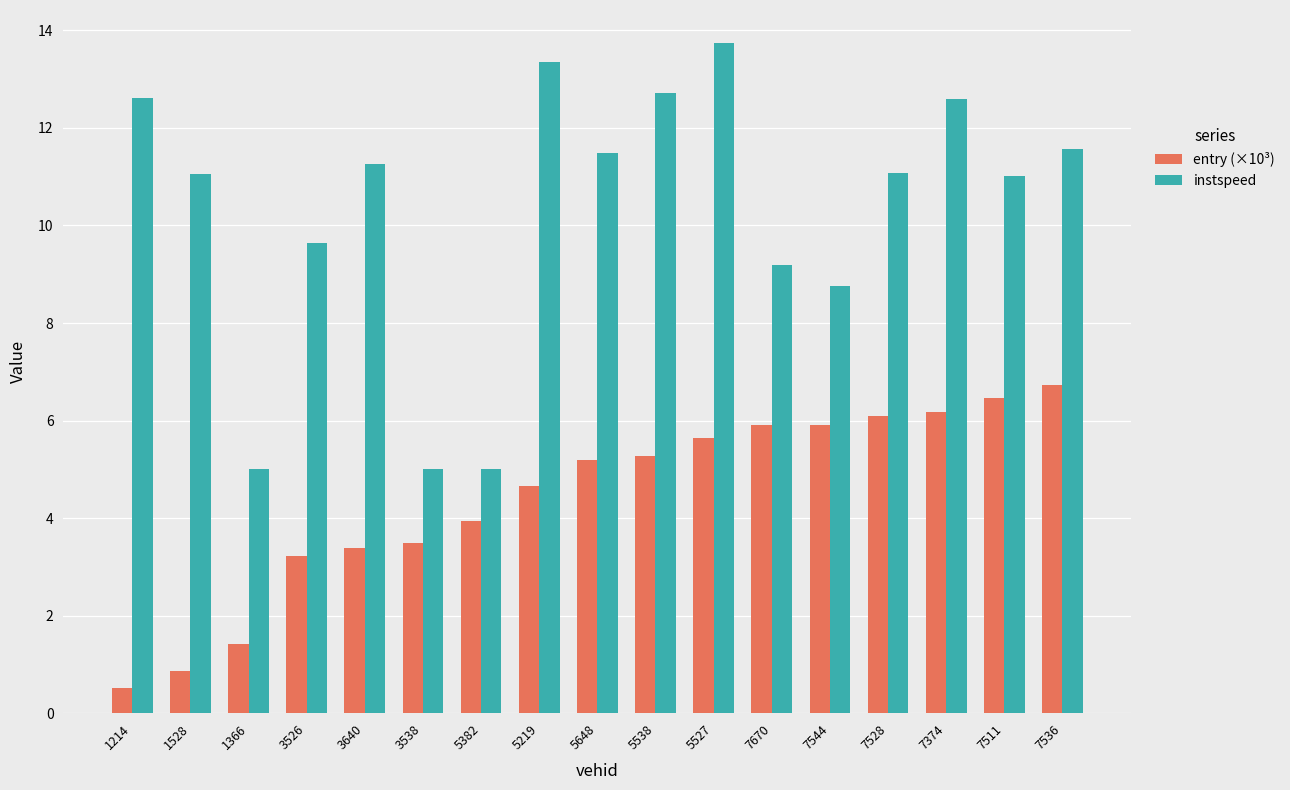

Rank the series at 7511 from lowest to highest value.

entry (×10³), instspeed